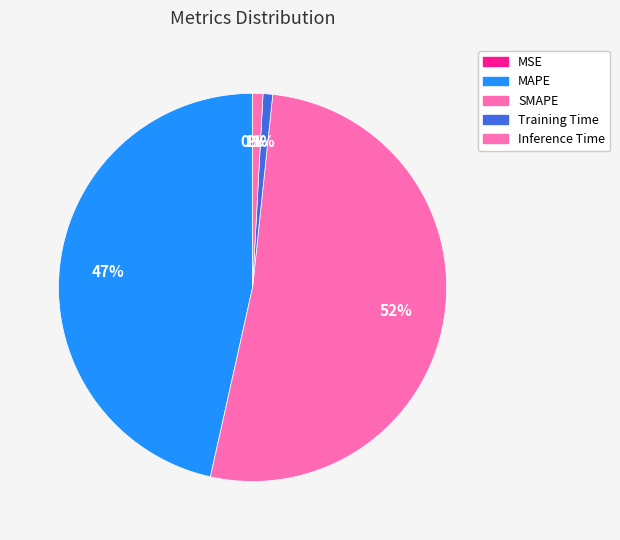

How many segments does this pie chart have?

5